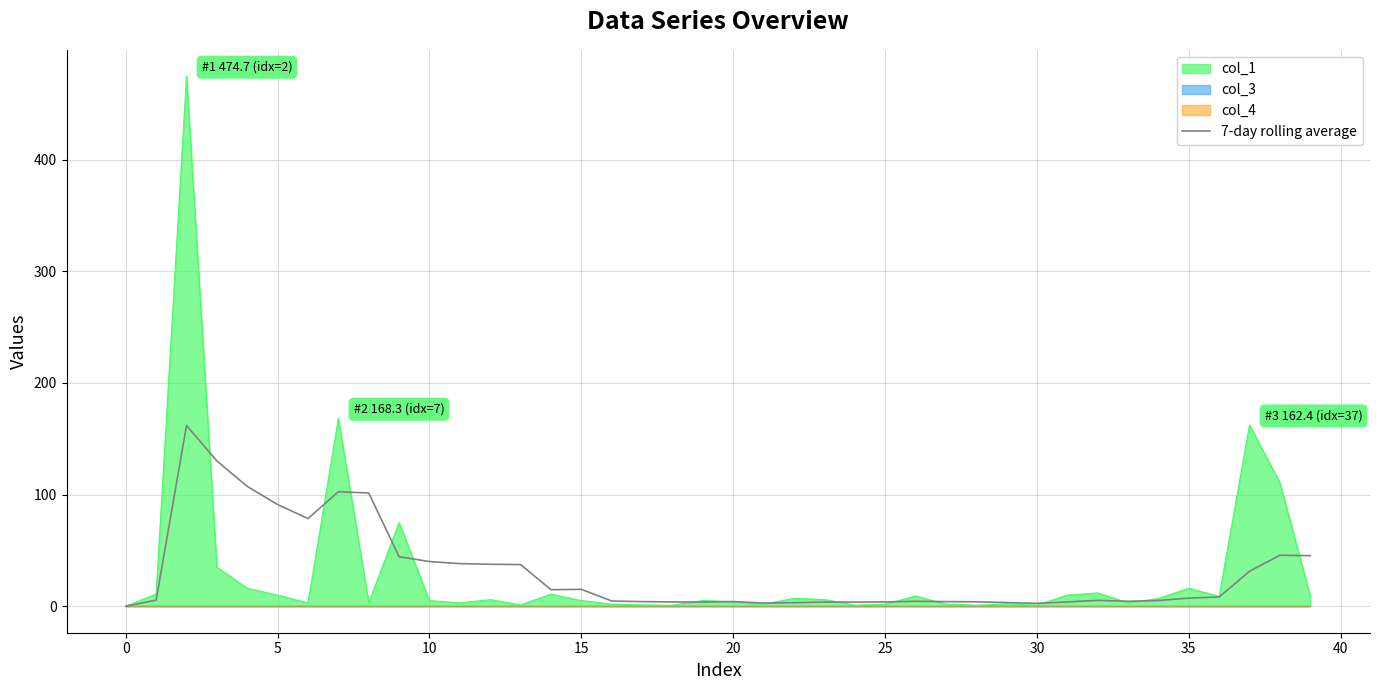

True or false: the data shows 63.4 at 39.

False